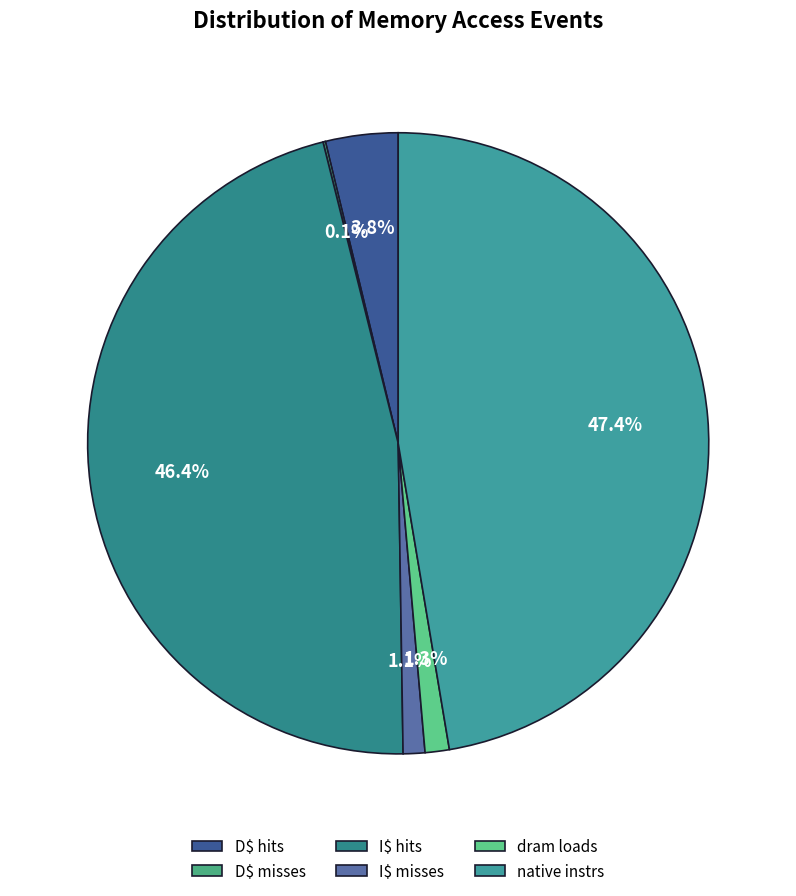

To the nearest percent, what is the difference between the dram loads and D$ misses slice percentages?

1%